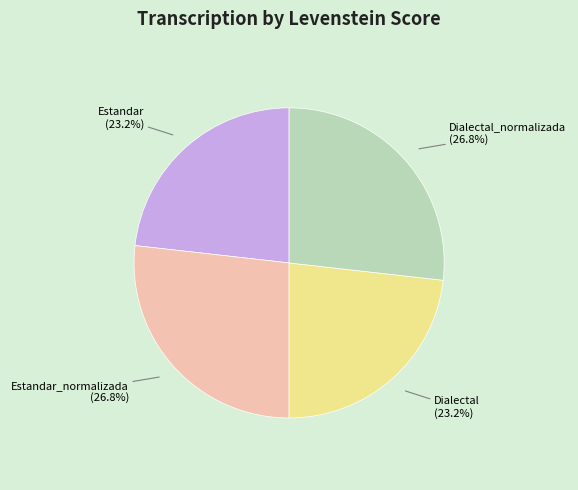

What percentage do Estandar_normalizada and Estandar together represent?

50.0%